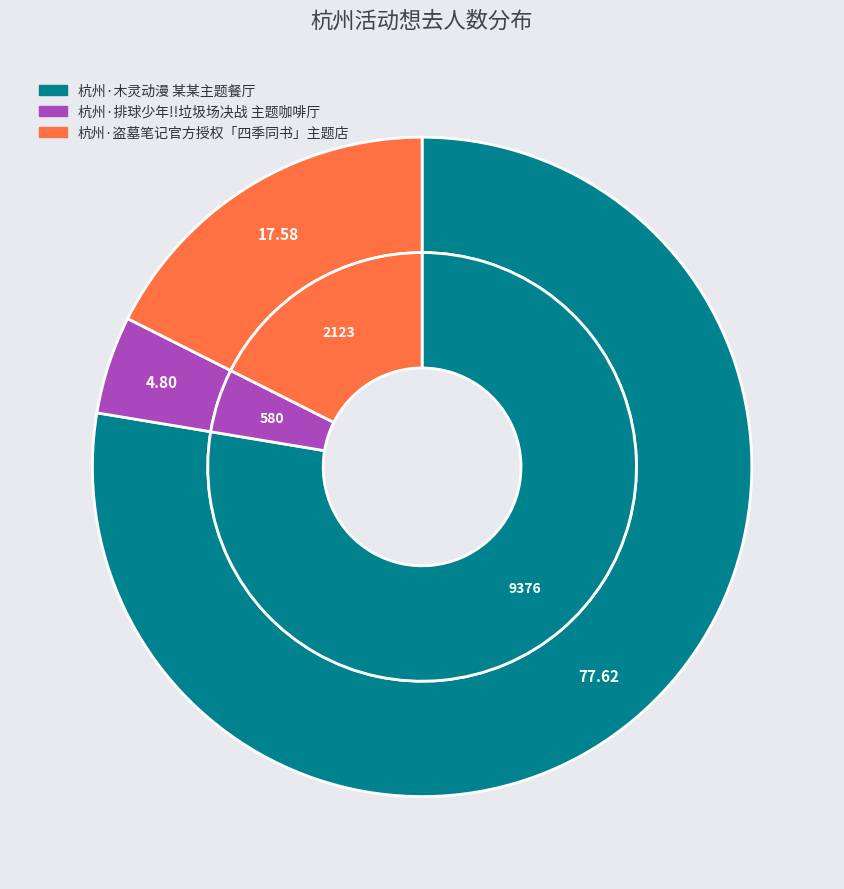

How many segments does this pie chart have?

3